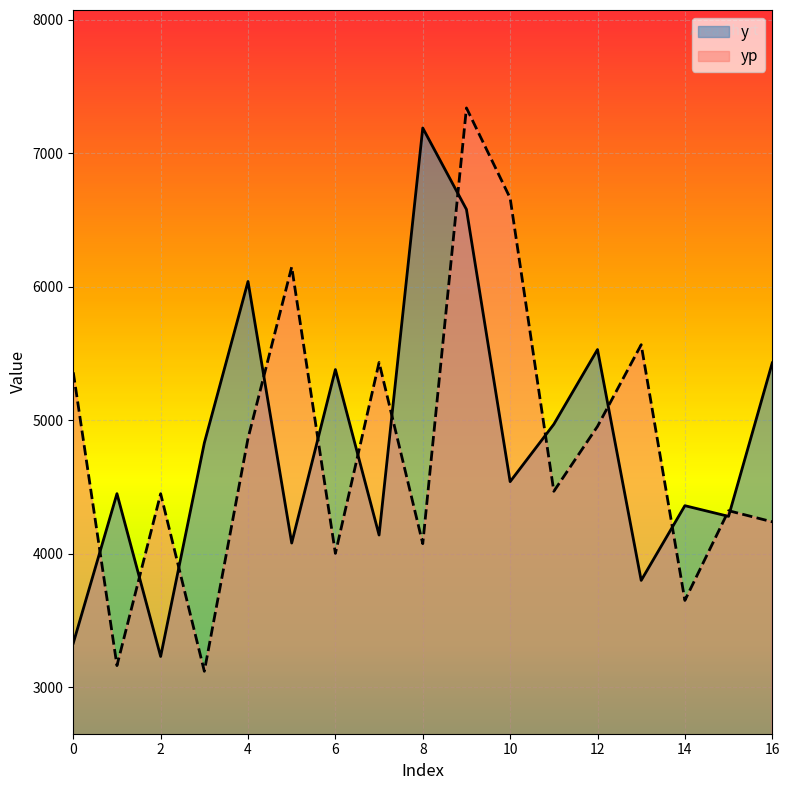

At which label does y reach its minimum?

2